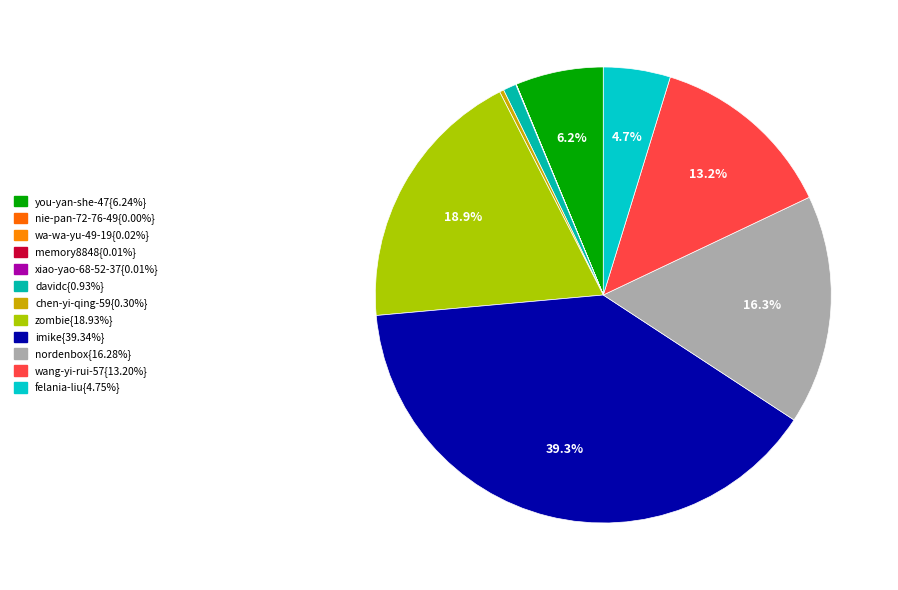

Rank the categories by value from highest to lowest.

imike, zombie, nordenbox, wang-yi-rui-57, you-yan-she-47, felania-liu, davidc, chen-yi-qing-59, wa-wa-yu-49-19, xiao-yao-68-52-37, memory8848, nie-pan-72-76-49